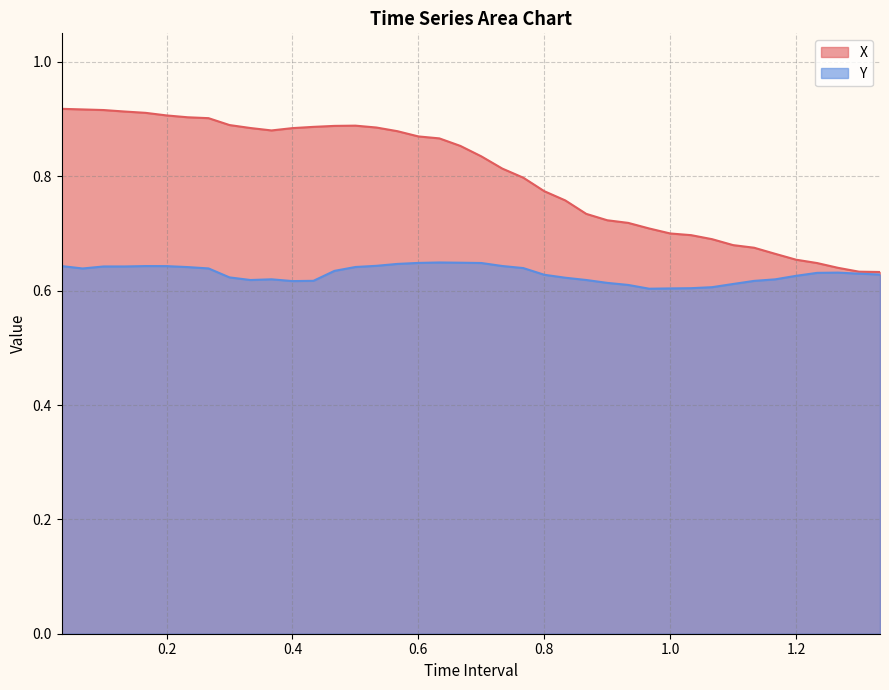

Which category has the highest value in the X series?

0.03333333333333333